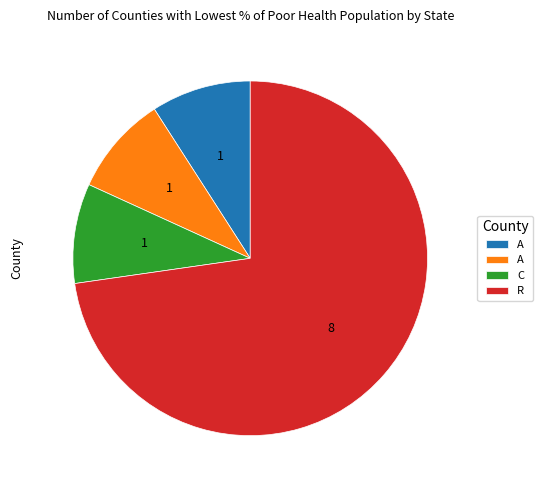

Is there a majority slice in this chart?

Yes